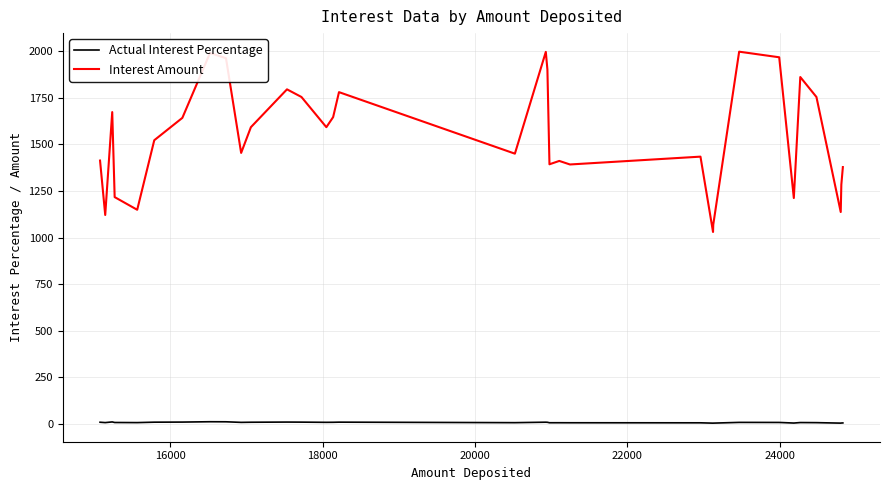

Which series has the largest total across all categories?

Interest Amount